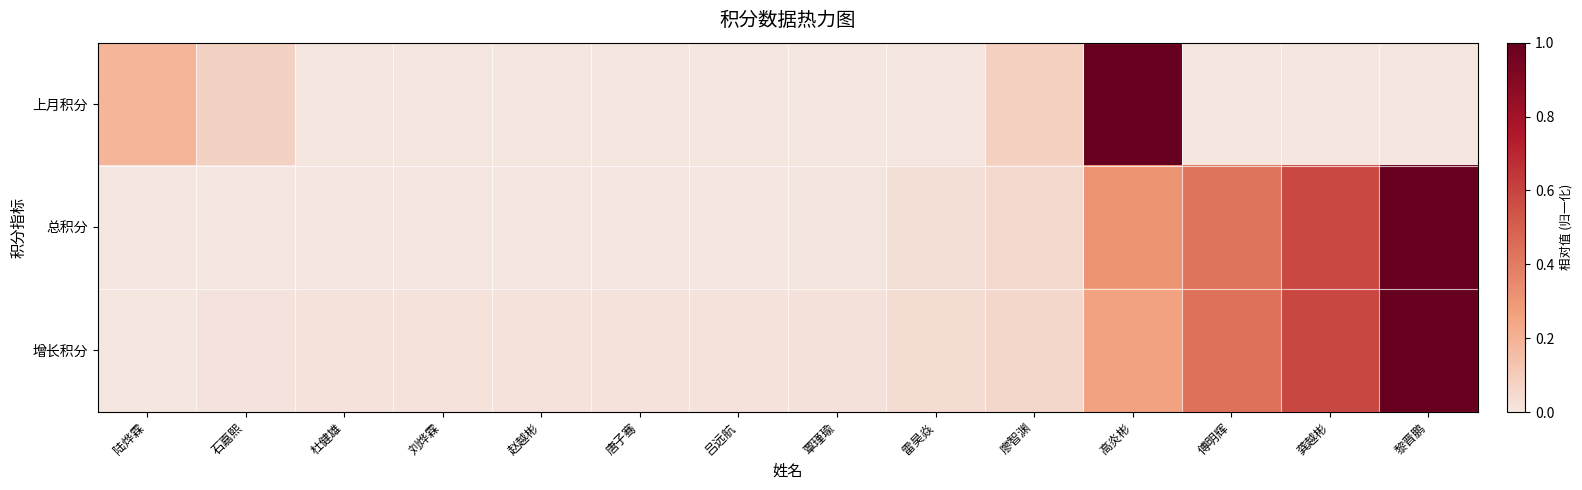

Which label corresponds to the largest value in the chart?

高炎彬